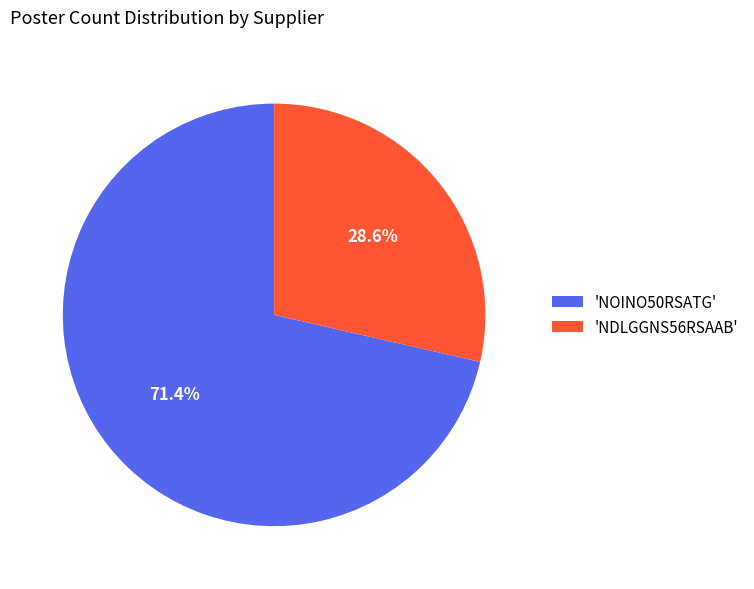

Which category accounts for the majority?

'NOINO50RSATG'